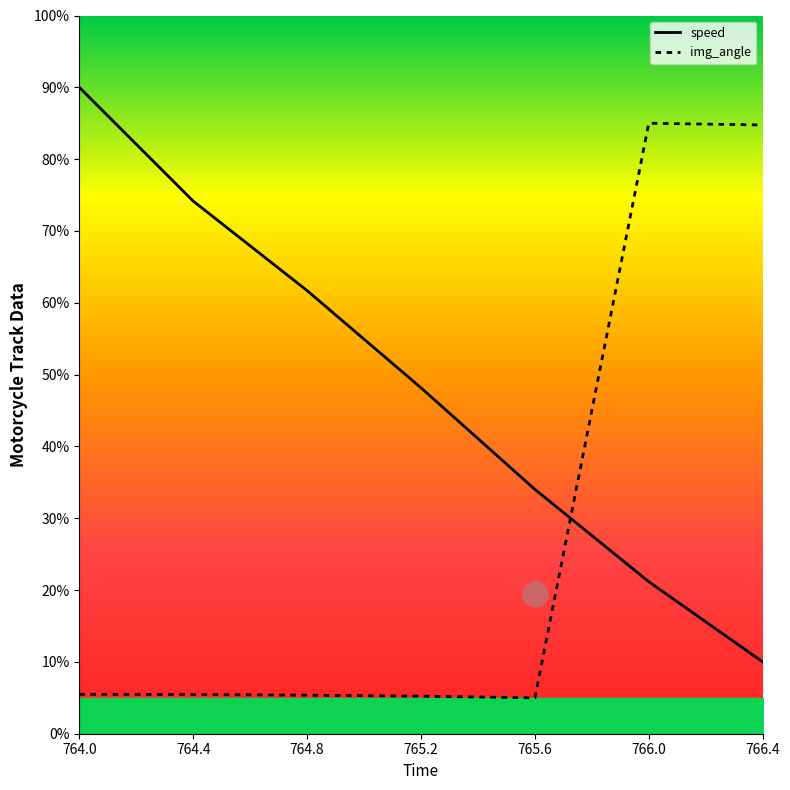

Which label corresponds to the smallest value in the chart?

765.6